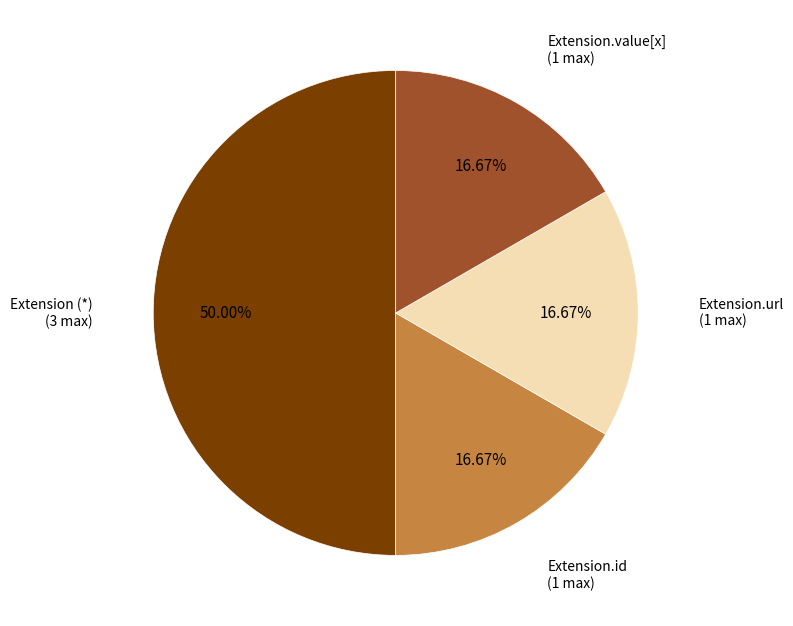

How many segments does this pie chart have?

4